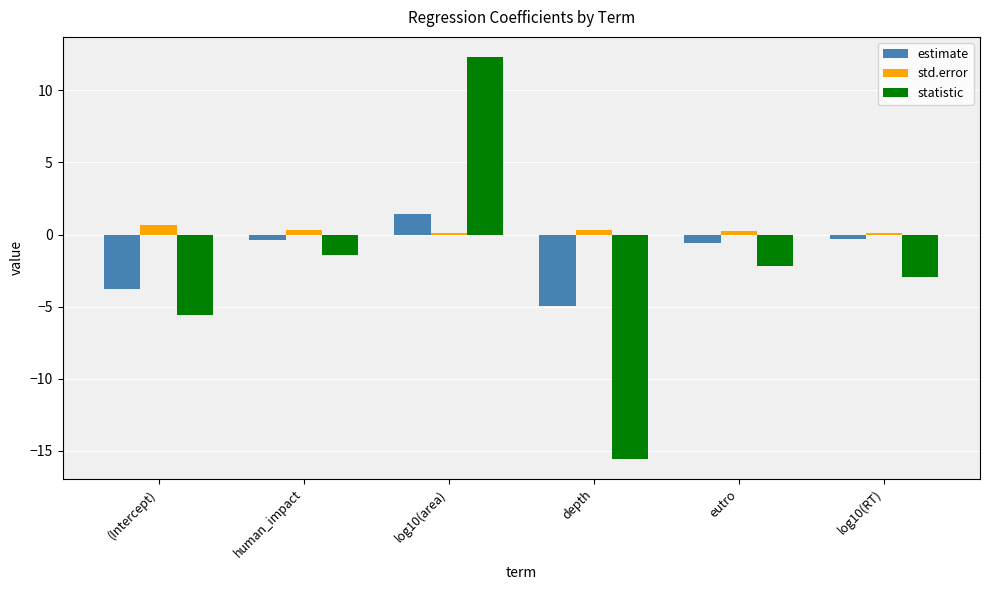

What is the maximum value for estimate?

1.4